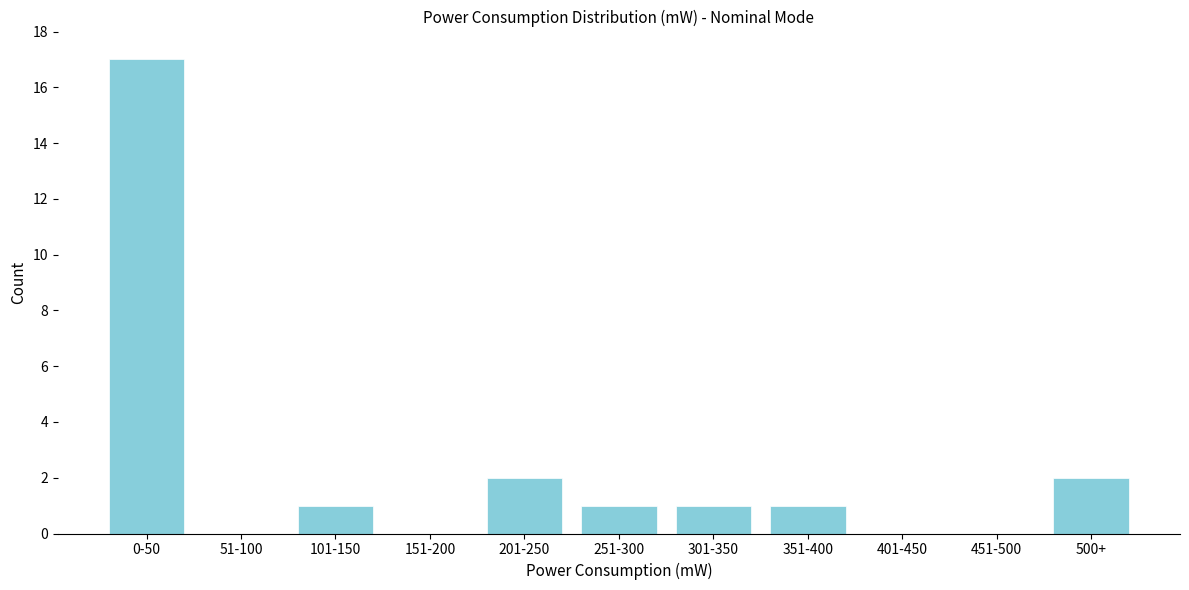

Reading right to left, list all the values displayed in this chart.

500+=2	451-500=0	401-450=0	351-400=1	301-350=1	251-300=1	201-250=2	151-200=0	101-150=1	51-100=0	0-50=17